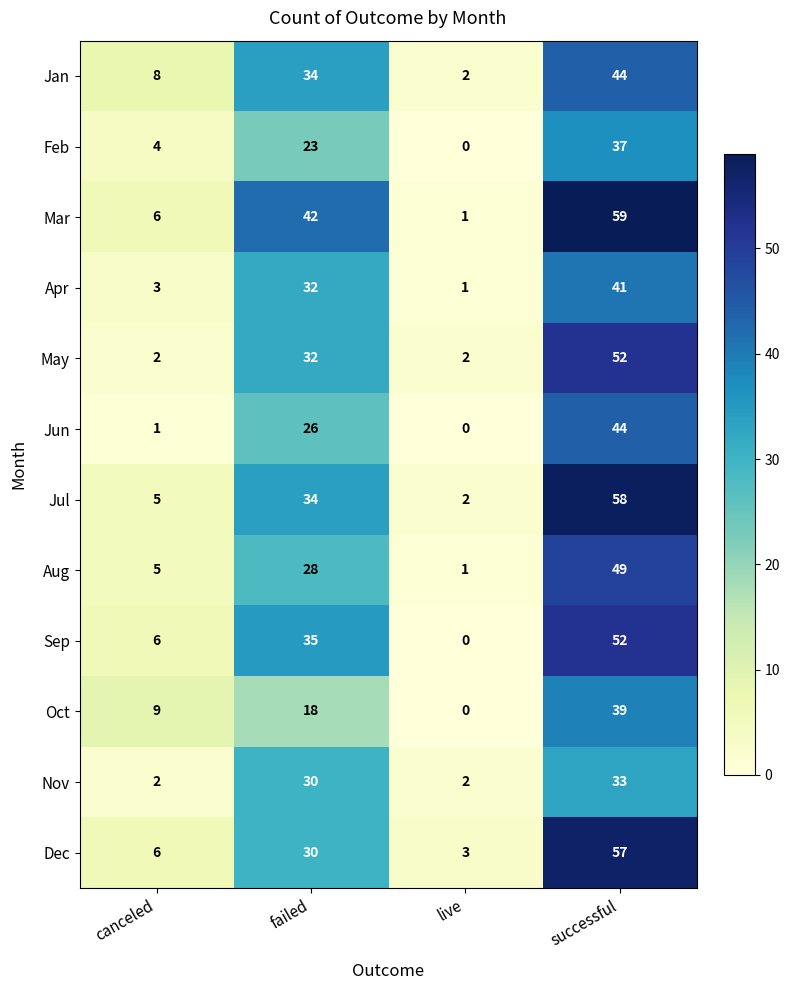

At which category is the sum across all series the highest?

successful